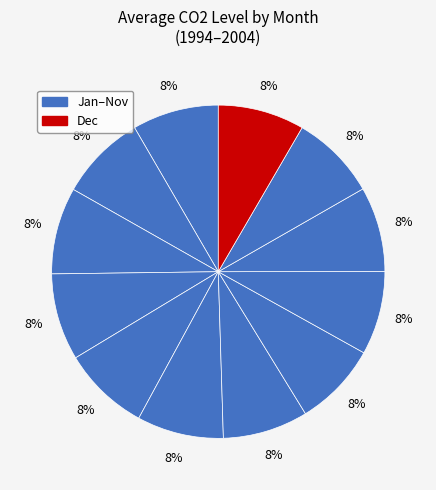

Rank the categories by value from lowest to highest.

Aug, Sep, Feb, Oct, Jul, Nov, Mar, Jan, Jun, Apr, Dec, May